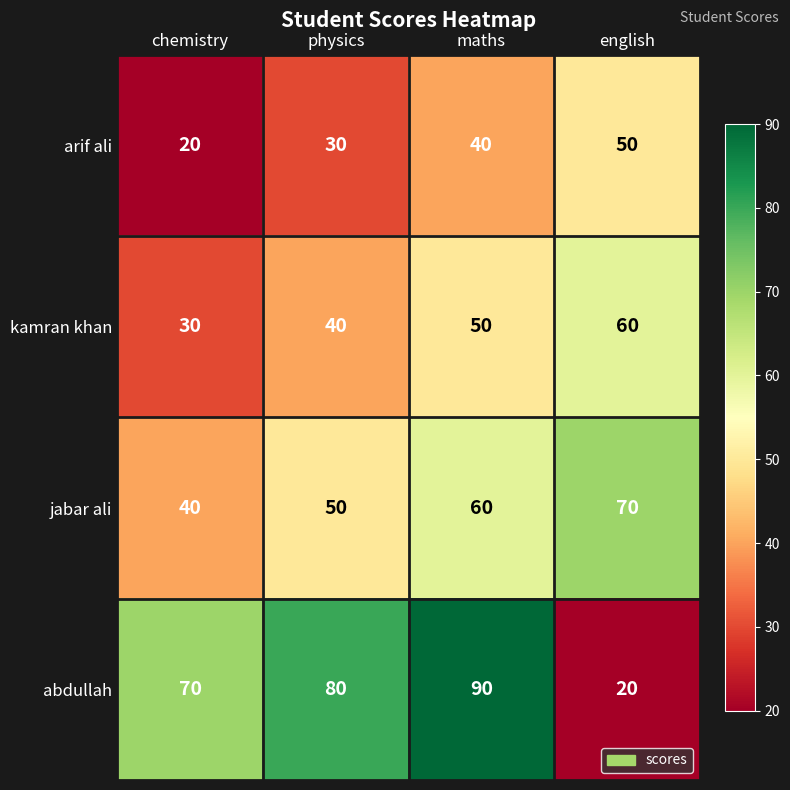

The abdullah series shows 18 at chemistry. True or false?

False